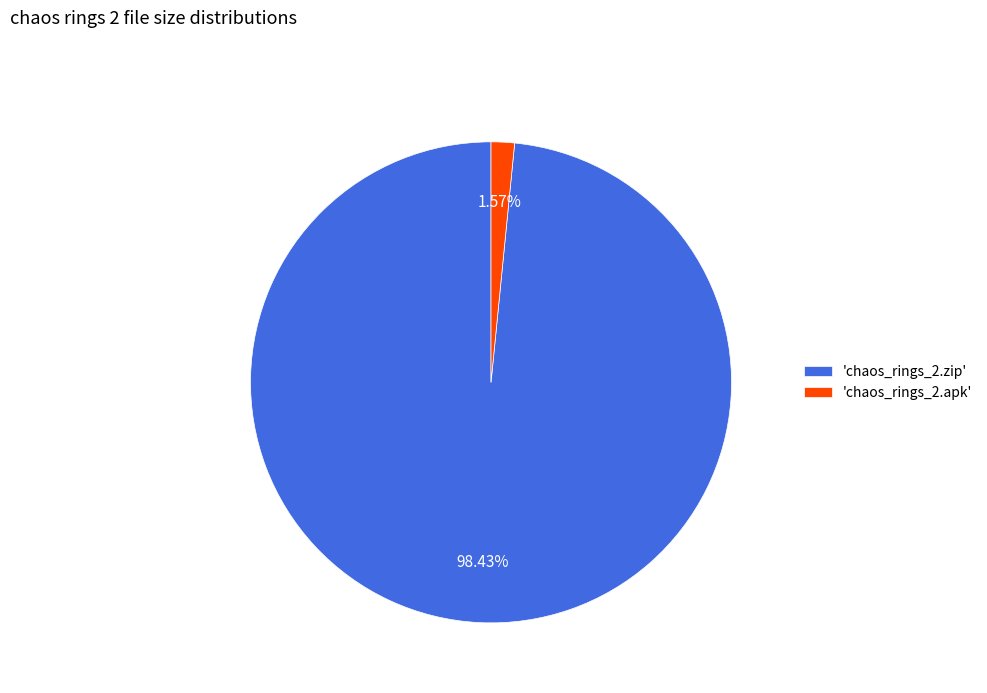

Which has a higher value, 'chaos_rings_2.apk' or 'chaos_rings_2.zip'?

'chaos_rings_2.zip'